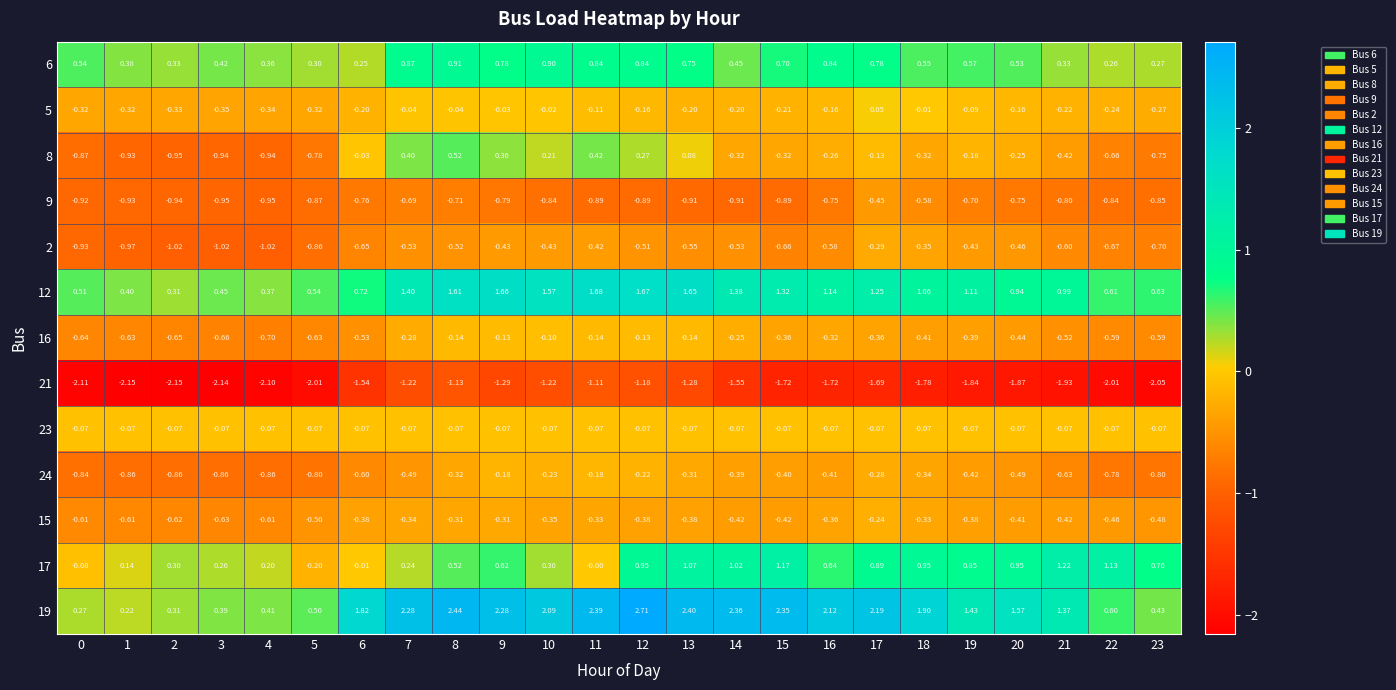

Which series changed the most between 2 and 11?

19